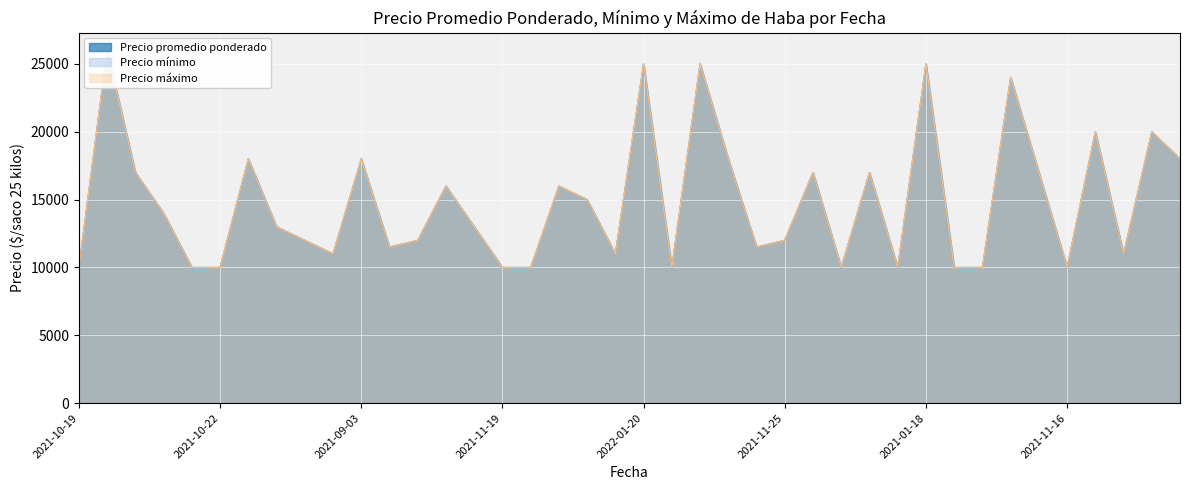

Is it true that Precio maximo equals 13000 at 2020-11-27?

True